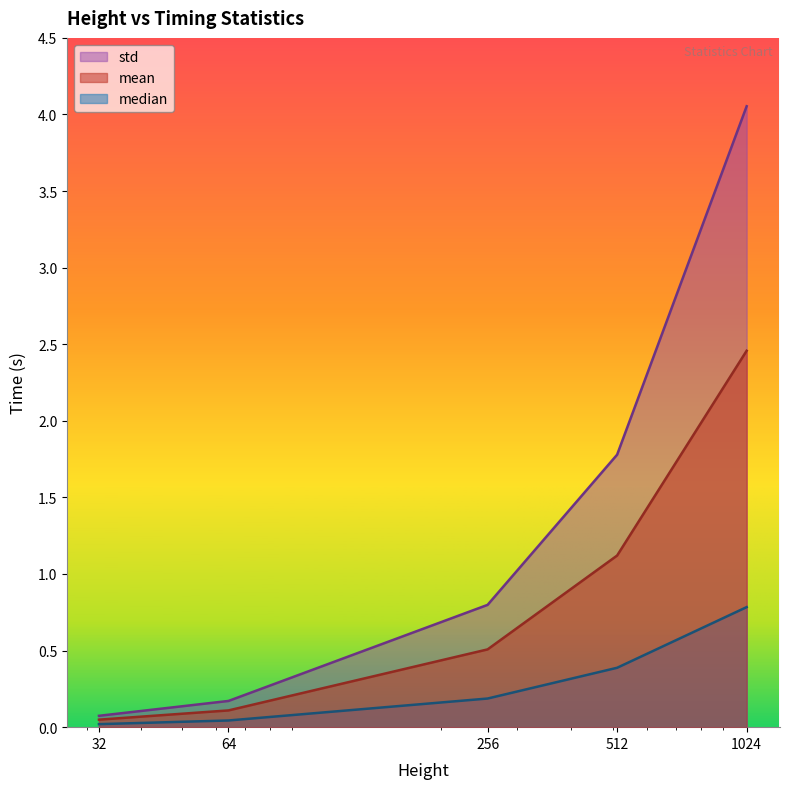

Is it true that median equals 0.0 at 64?

True